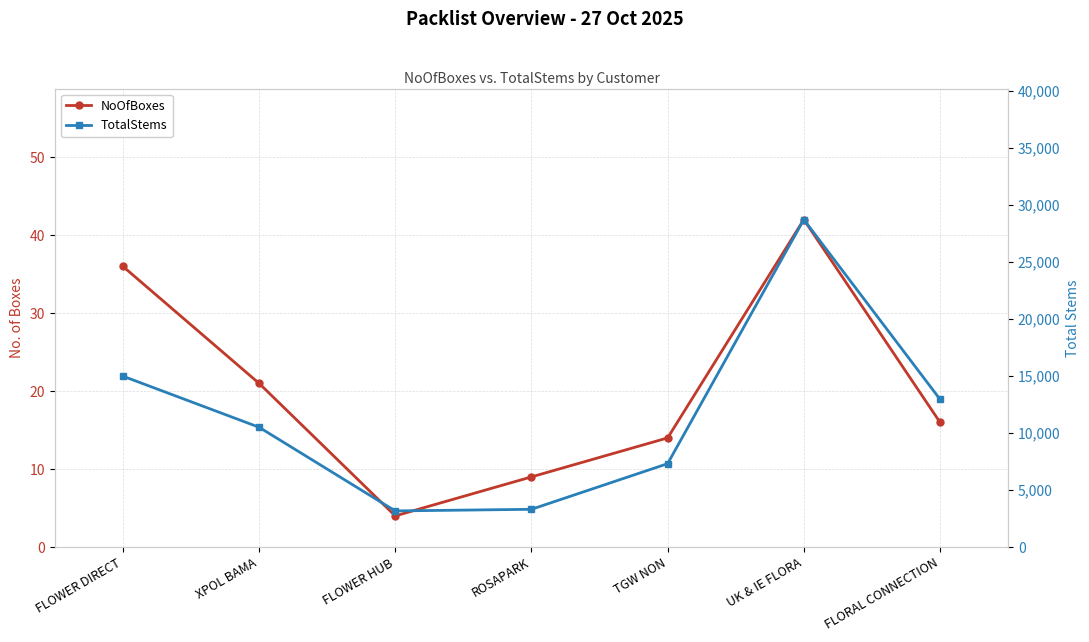

Reading left to right, list all the values displayed in this chart.

NoOfBoxes: 36	21	4	9	14	42	16
TotalStems: 14976	10500	3168	3310	7308	28695	12950